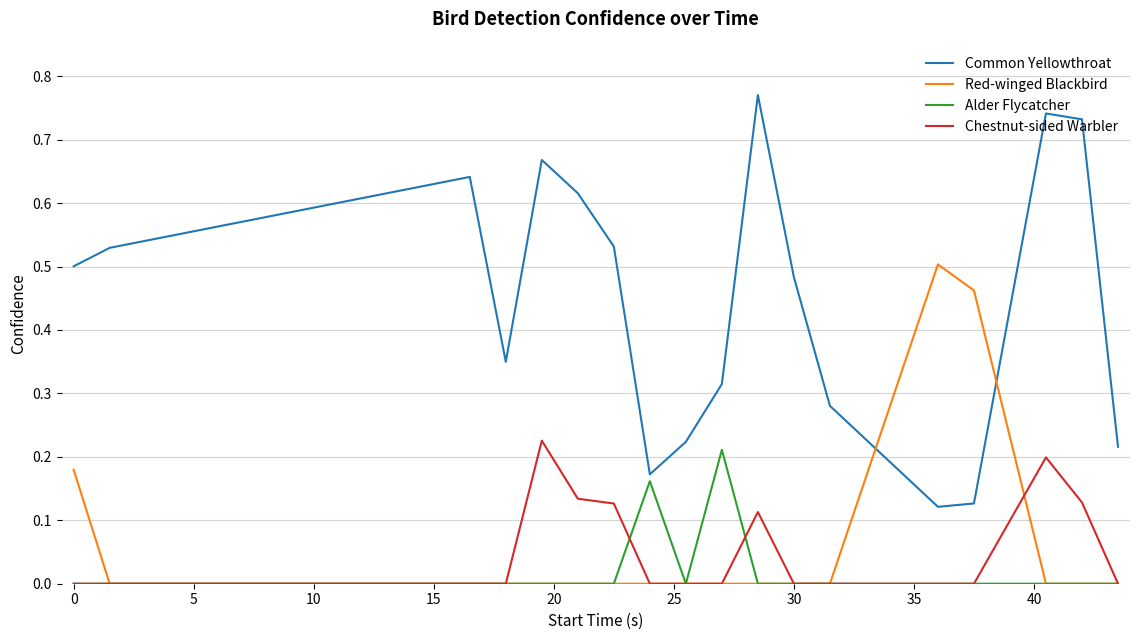

How many times do Common Yellowthroat and Red-winged Blackbird cross each other?

2